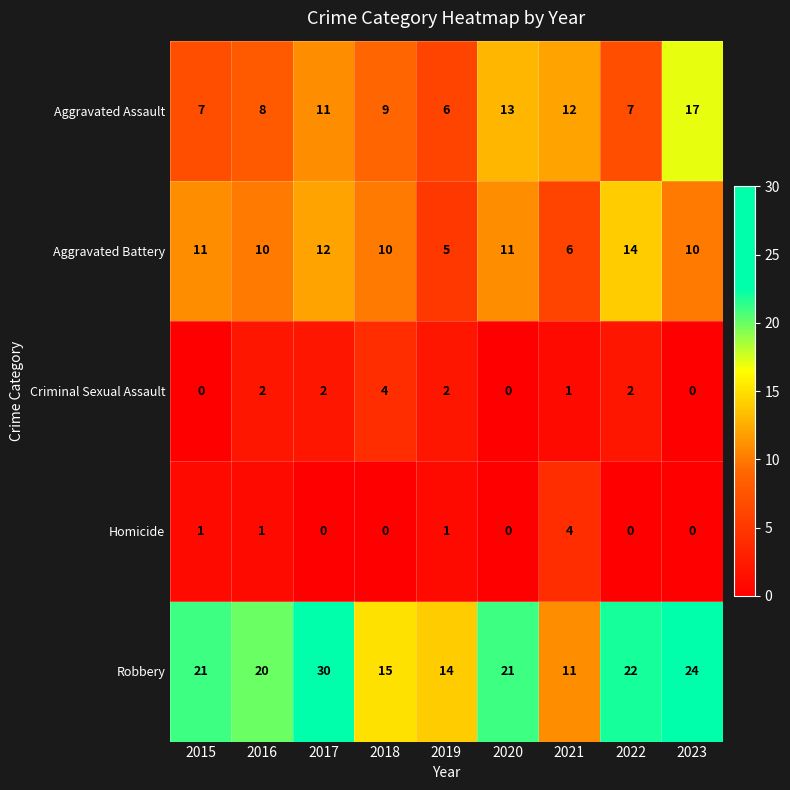

Count the number of data series in this chart.

5